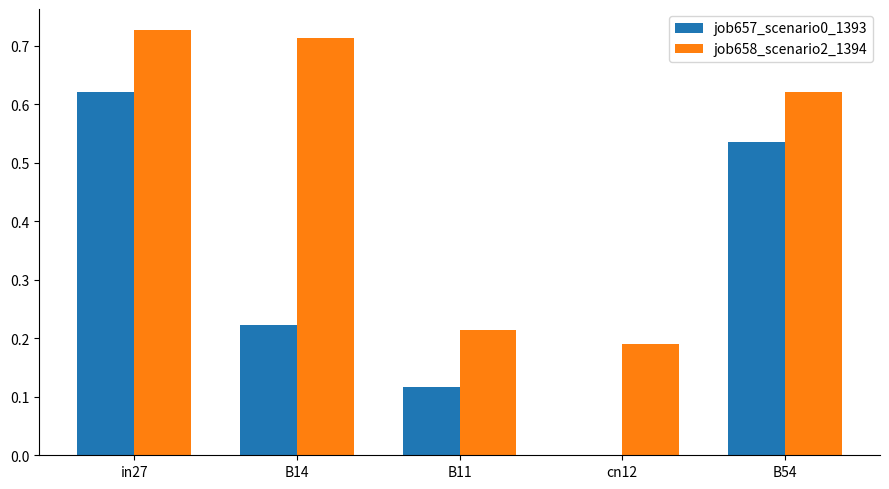

At which label does job658_scenario2_1394 reach its peak?

in27